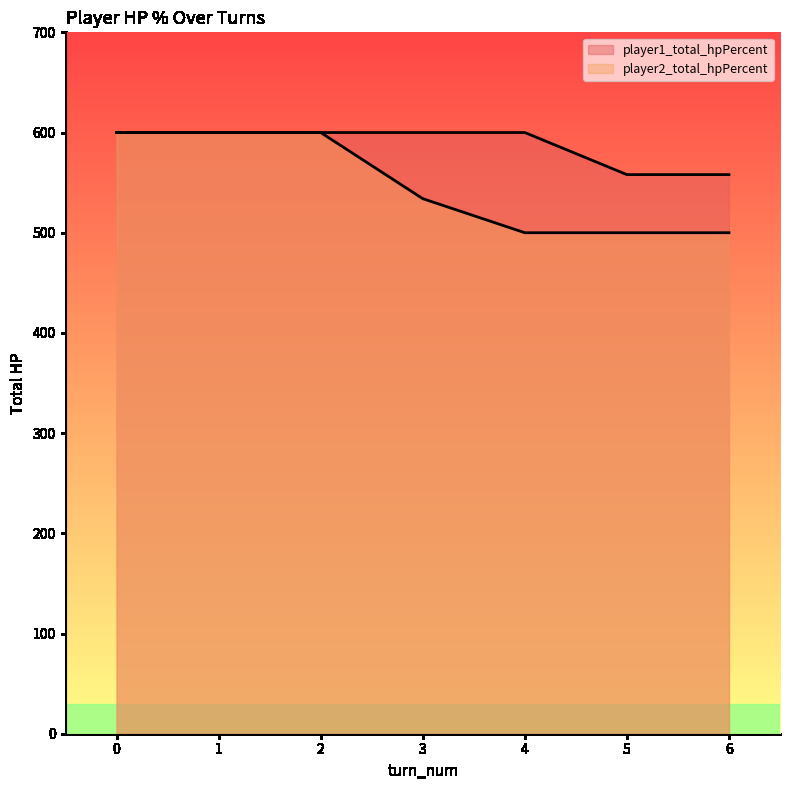

What is the sum of the player1_total_hpPercent values at 6 and 0?

1158